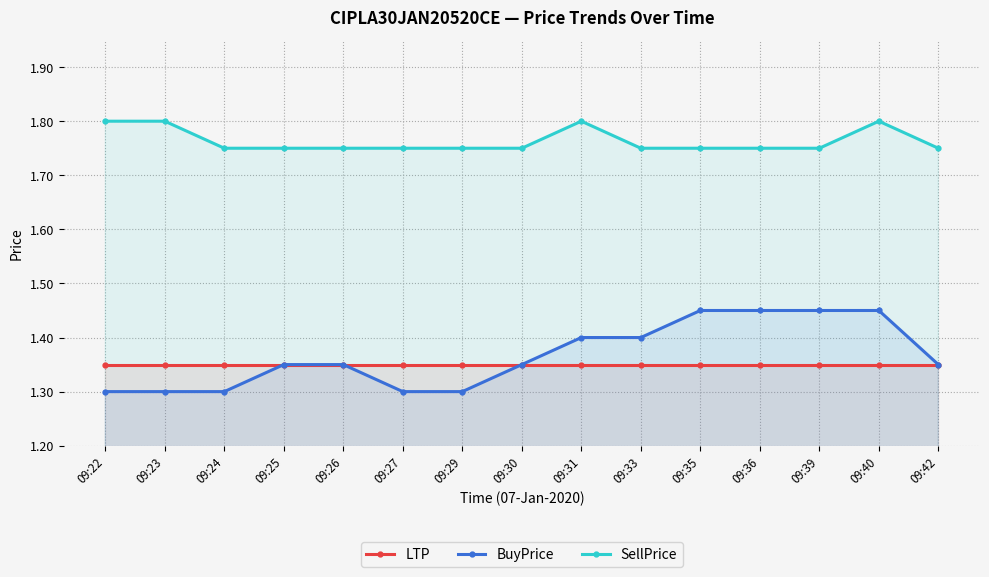

True or false: SellPrice has a value of 3.2 at 09:40.

False